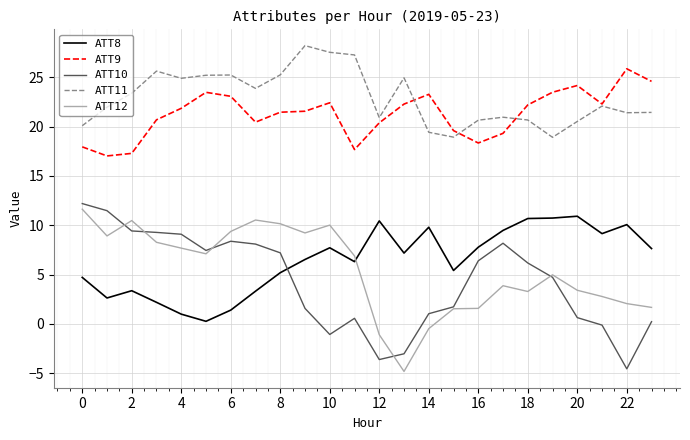

What is the maximum value for ATT12?

11.6